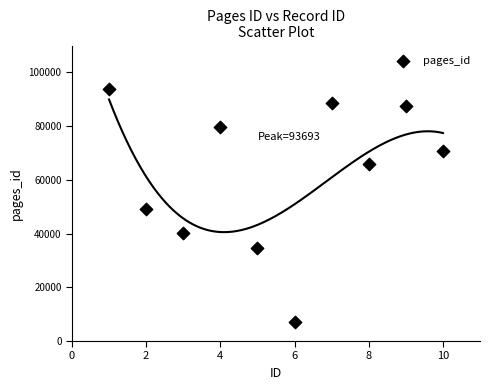

What is the range of Y values (max minus min)?

86690